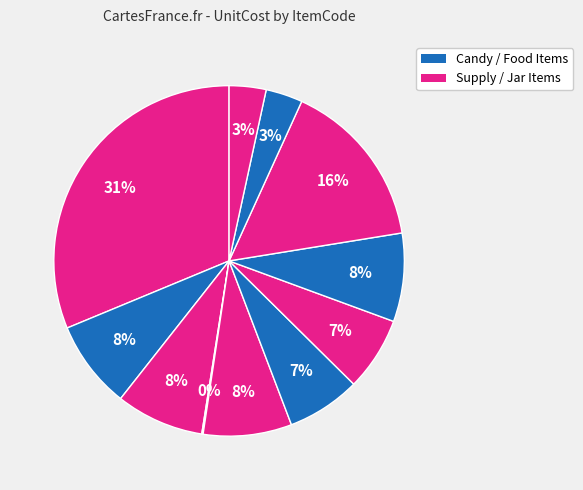

To the nearest percent, what is the difference between the largest and smallest slice percentages?

31%